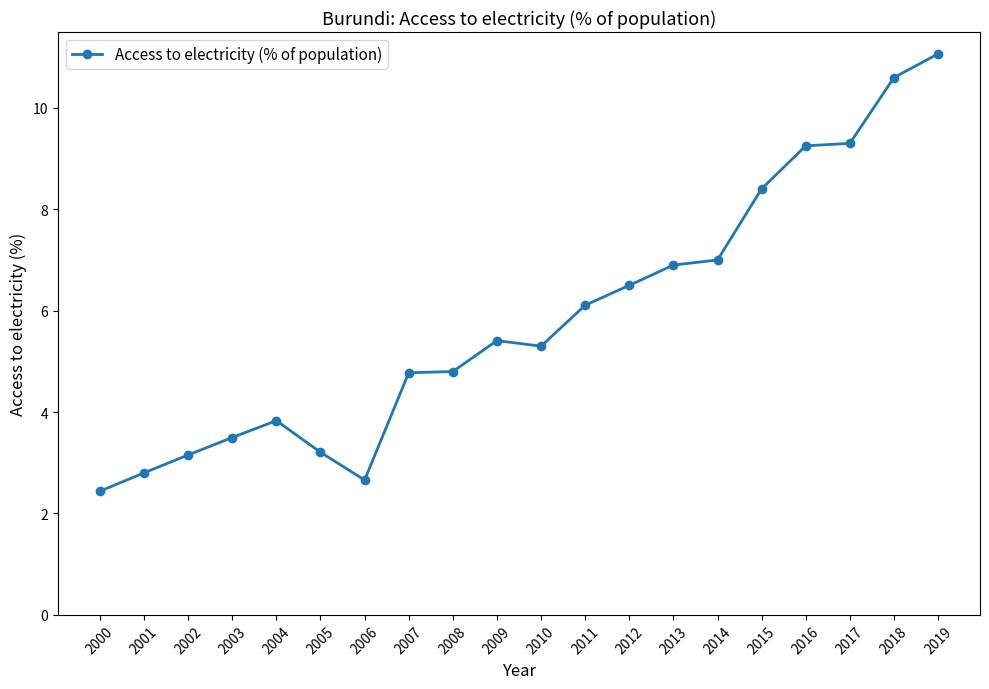

True or false: there are more than 0 points higher than both neighbors.

True